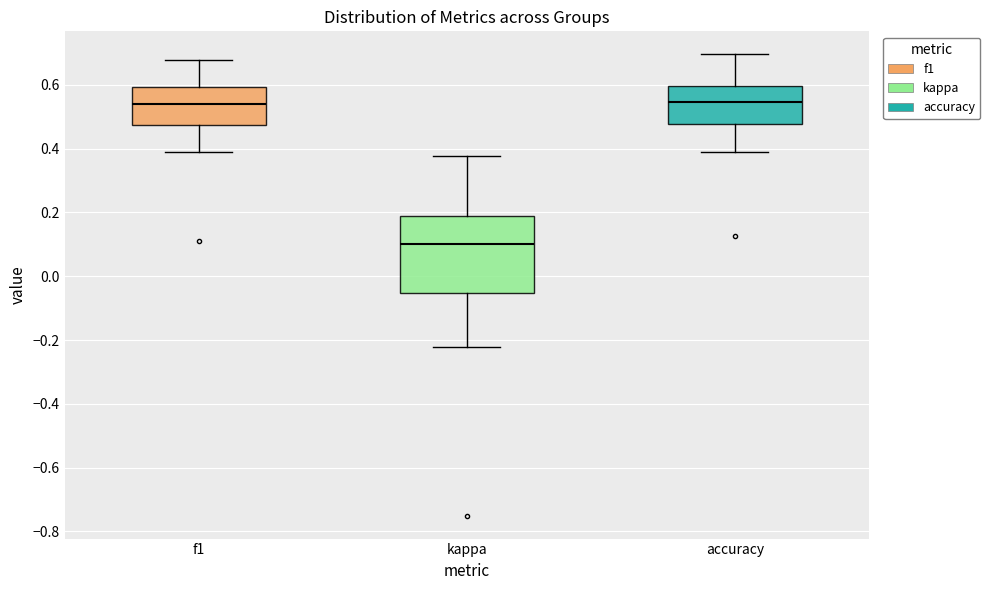

Comparing the boxes themselves (not the whiskers), which one is the tallest?

kappa